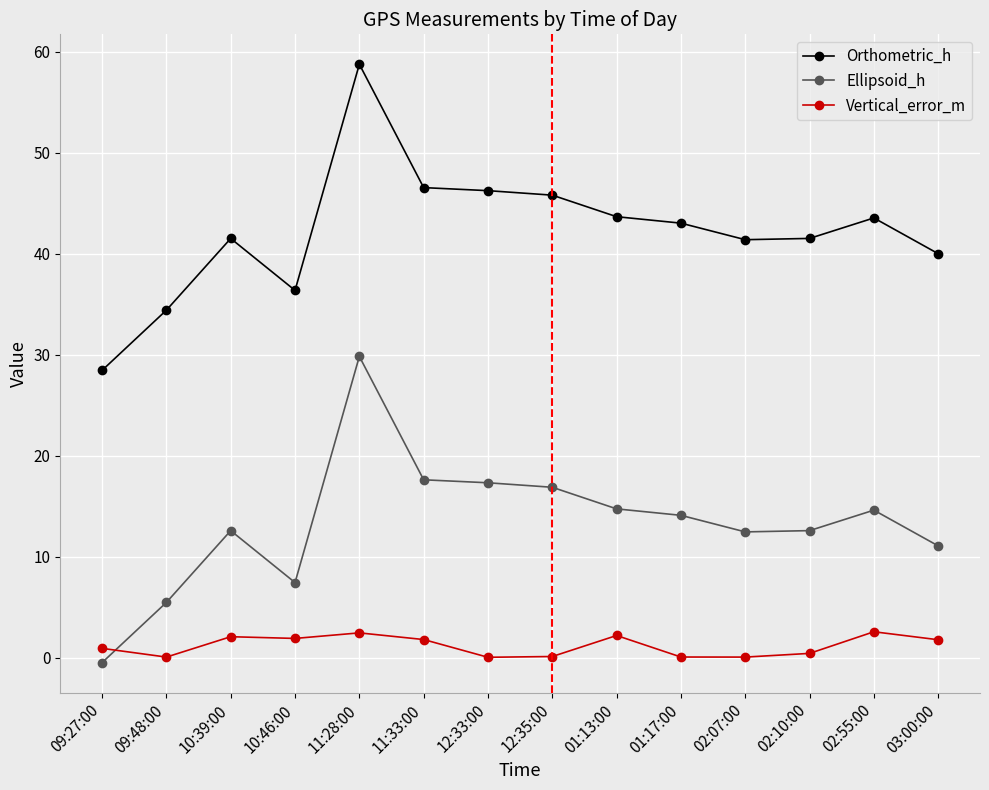

Where is the first local maximum for Orthometric_h?

10:39:00